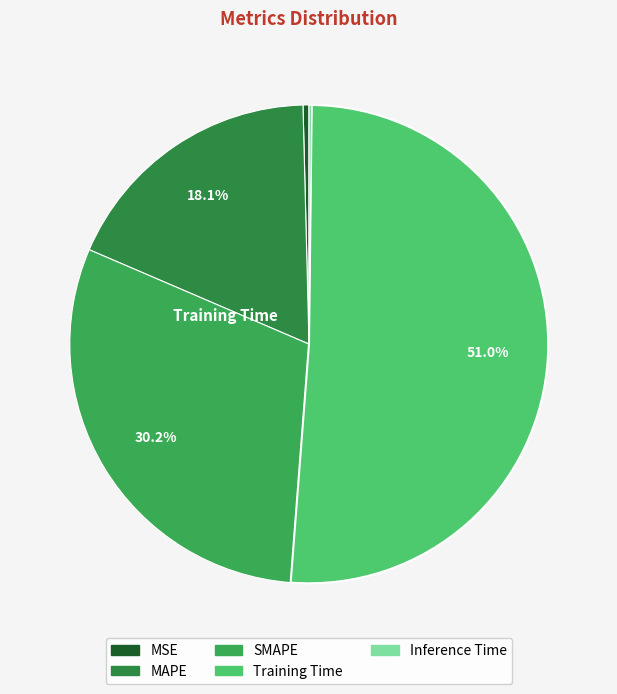

To the nearest percent, what percentage of the pie is MAPE?

18%